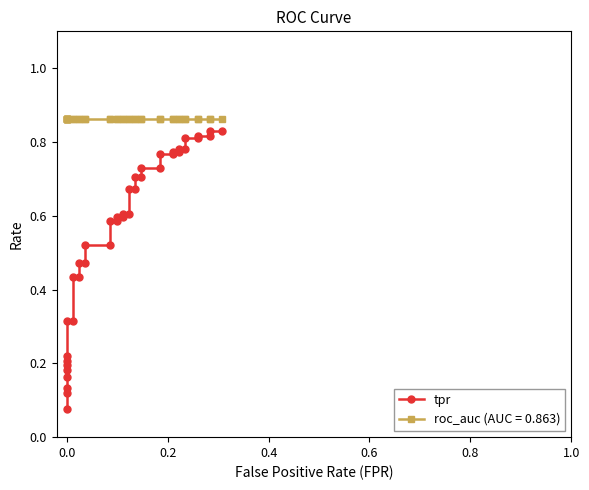

What is the average value?

0.6